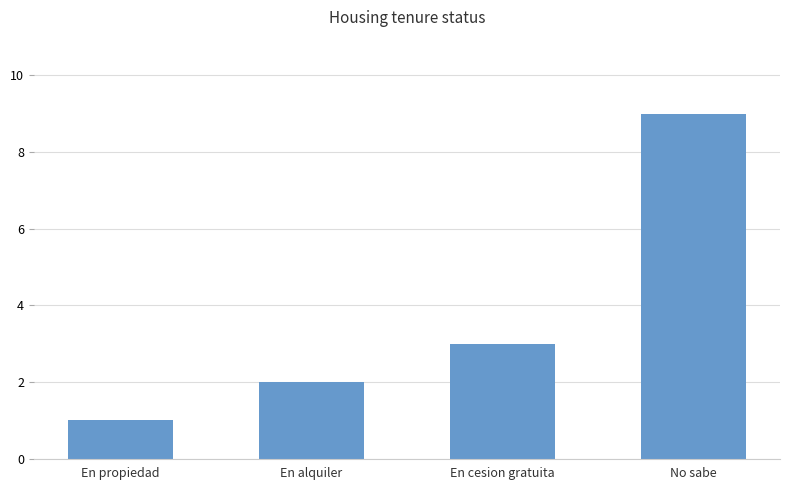

Reading left to right, list all the values displayed in this chart.

En propiedad=1	En alquiler=2	En cesion gratuita=3	No sabe=9